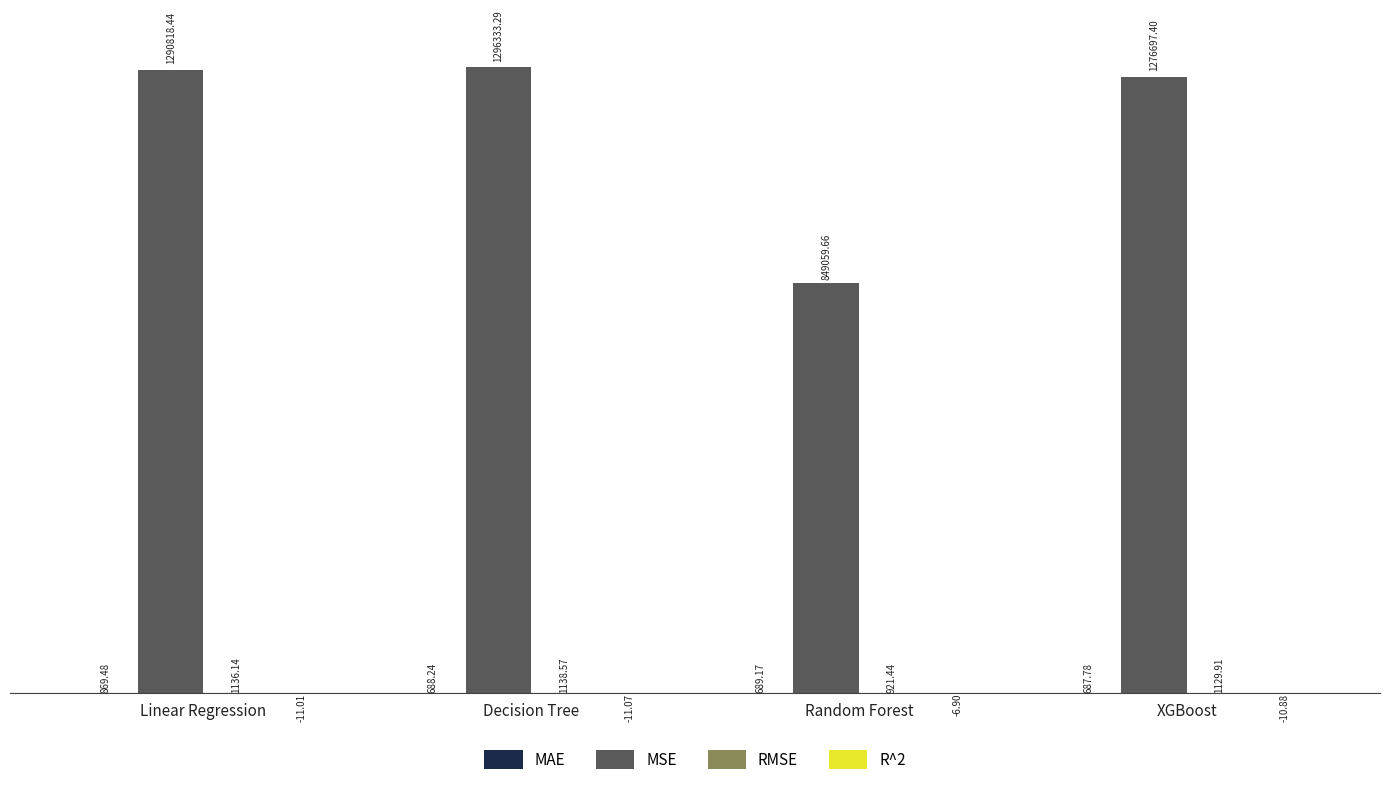

What is the label of the 2nd bar from the left?

Decision Tree